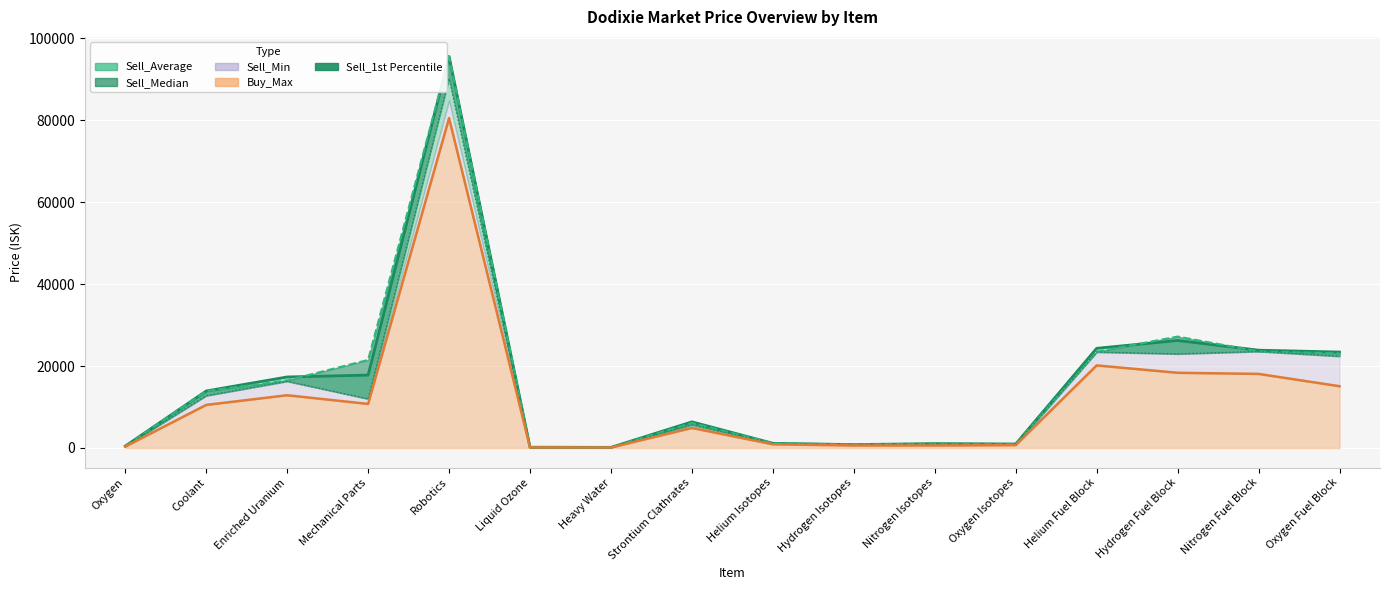

How many data points does each series have?

16